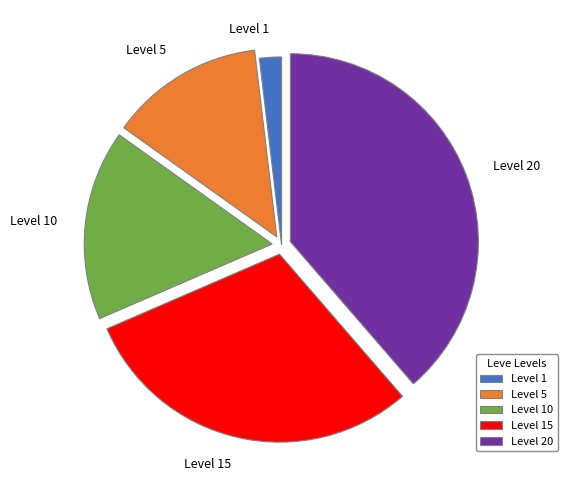

Does any single category account for the majority?

No